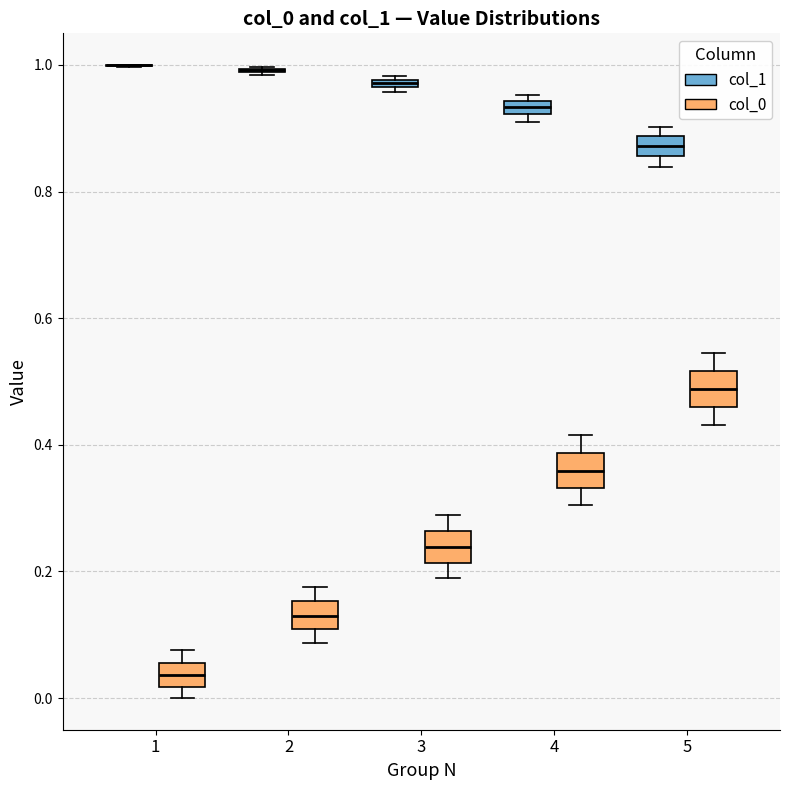

Where does the lower whisker of the box for 3 (col_0) end on the y-axis? The values are not printed on the chart, so give them approximately, as read against the axis.

0.18